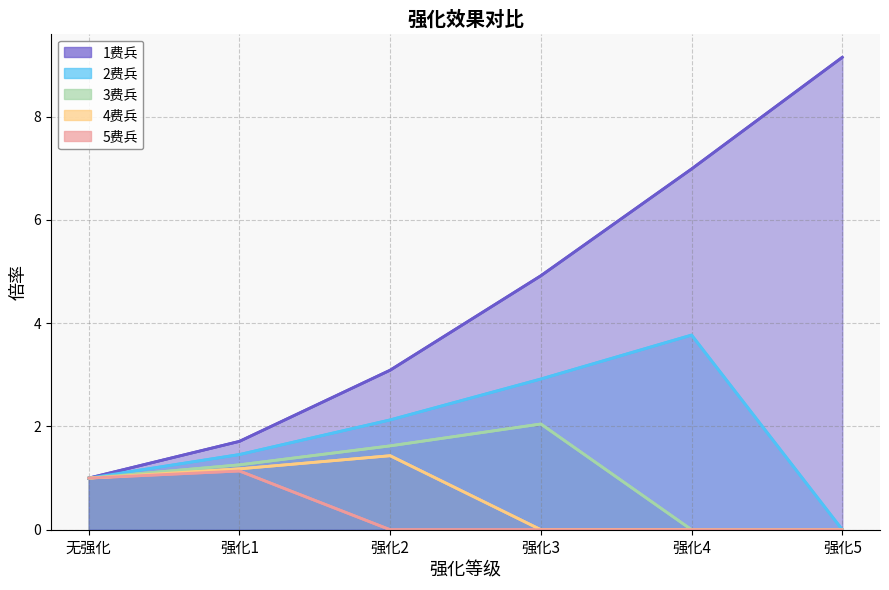

What is the sum of all 2费兵 values?

11.3